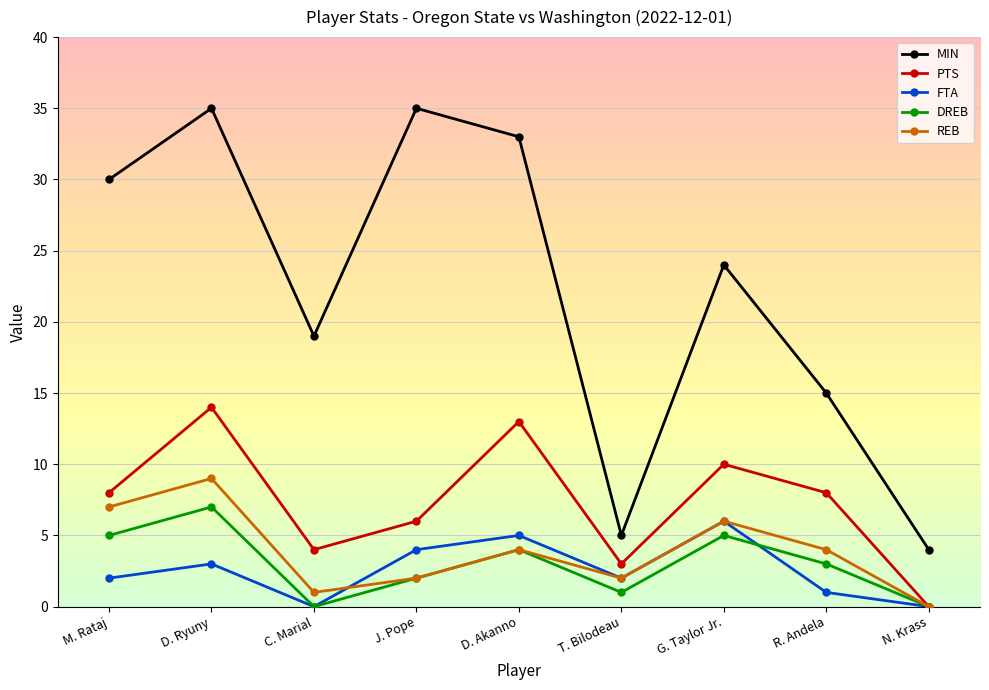

At which label does DREB first exceed 3?

M. Rataj